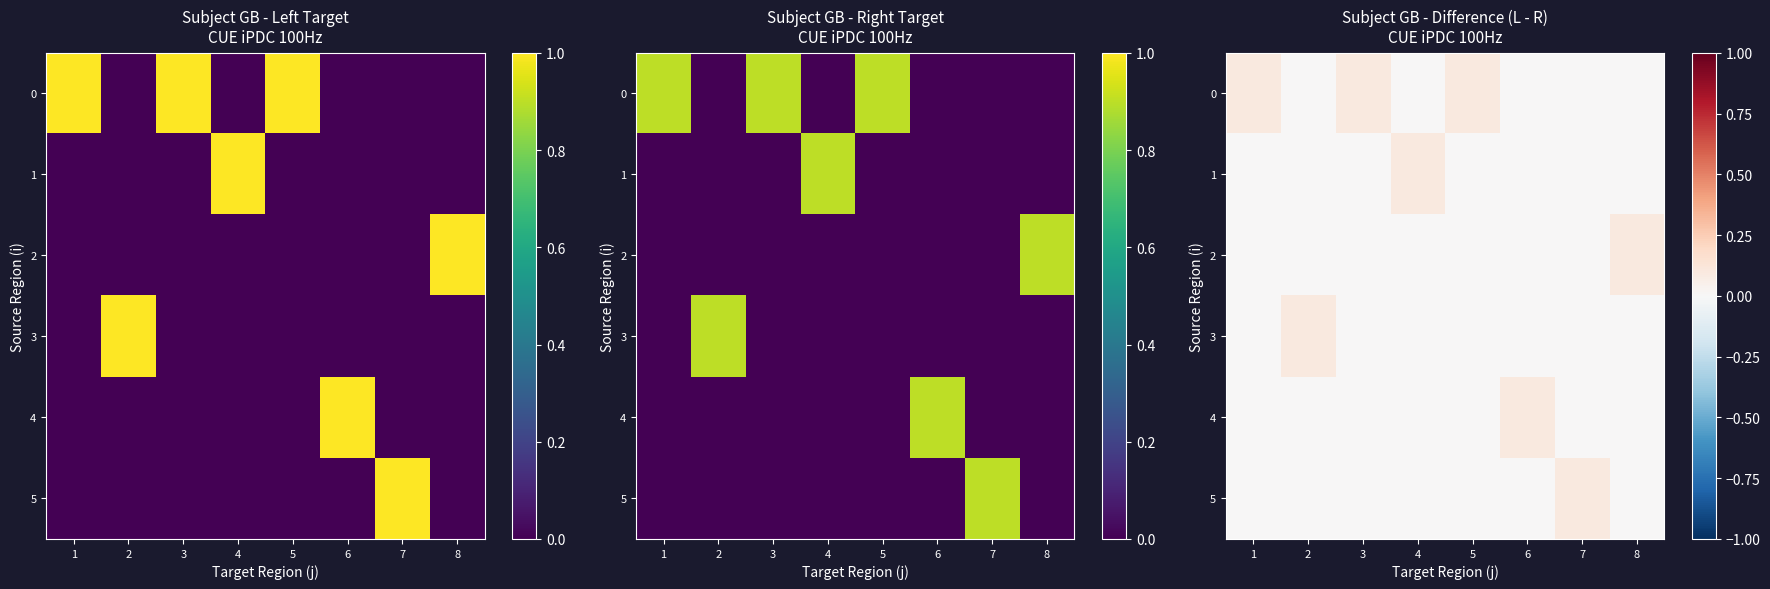

How many distinct data groups are displayed?

6